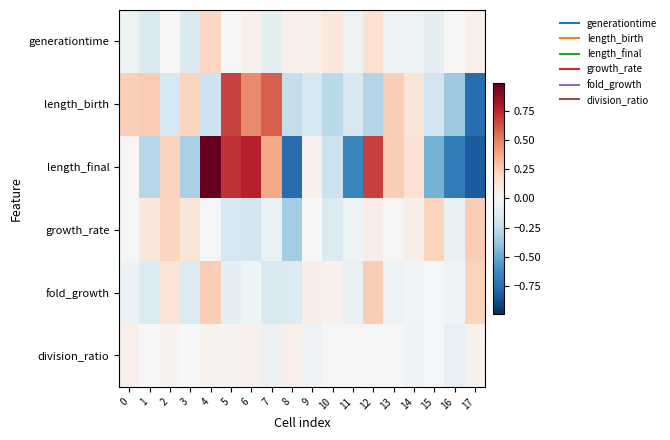

What is the spread (max minus min) of values at 2?

0.4